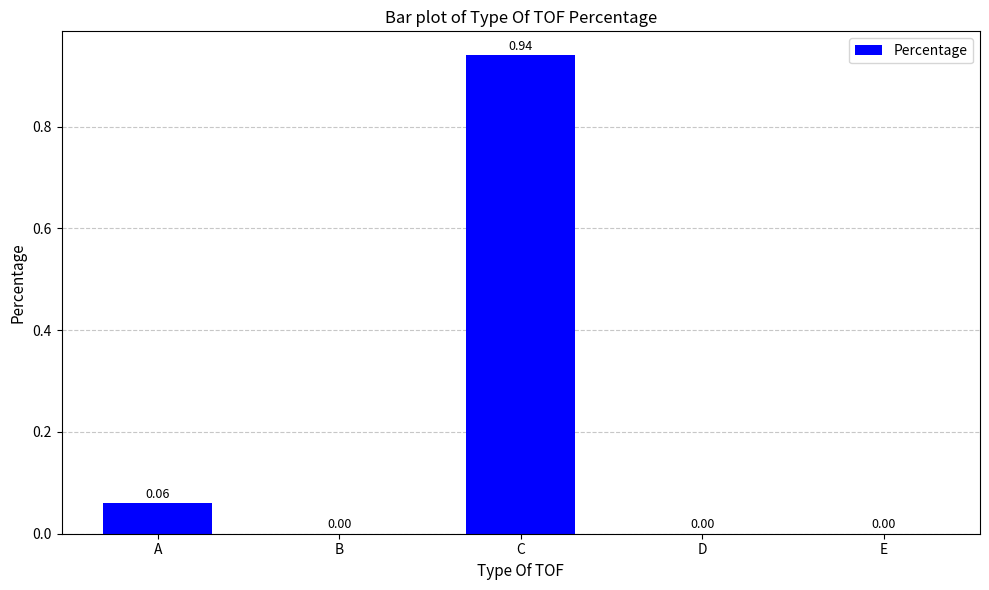

Which label corresponds to the largest value in the chart?

C